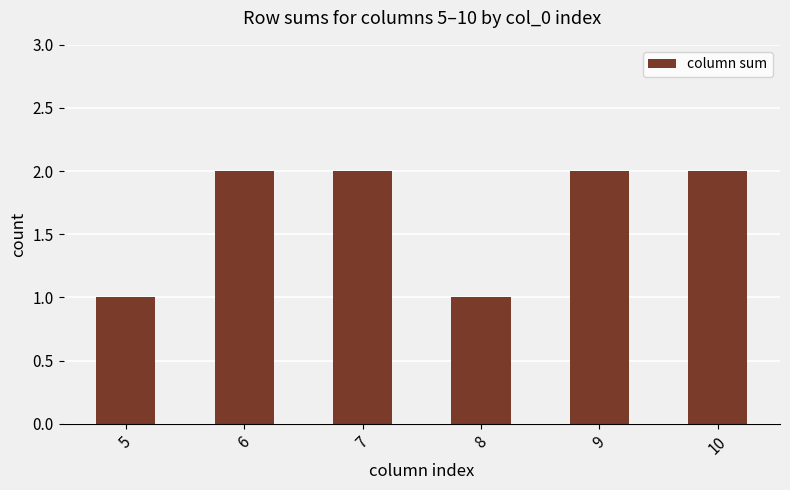

Between 5 and 10, which is larger?

10